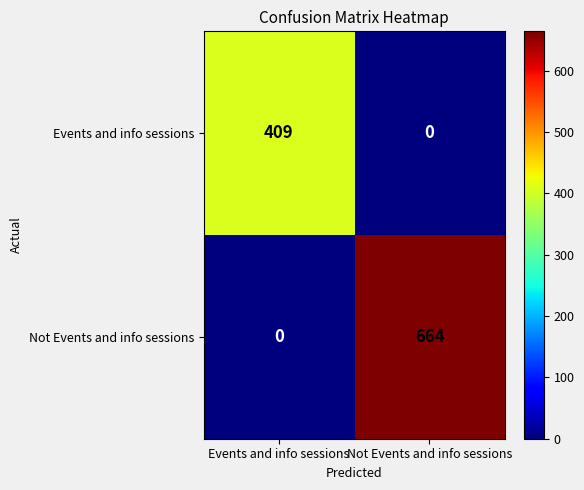

List the series in order of their peak value, lowest first.

Events and info sessions, Not Events and info sessions